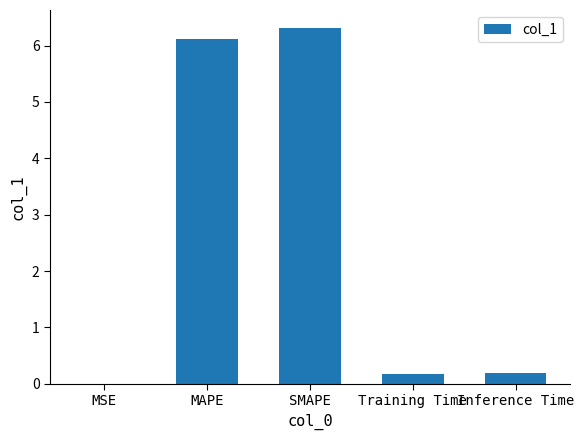

What is the sum of the values at MAPE and SMAPE?

12.4